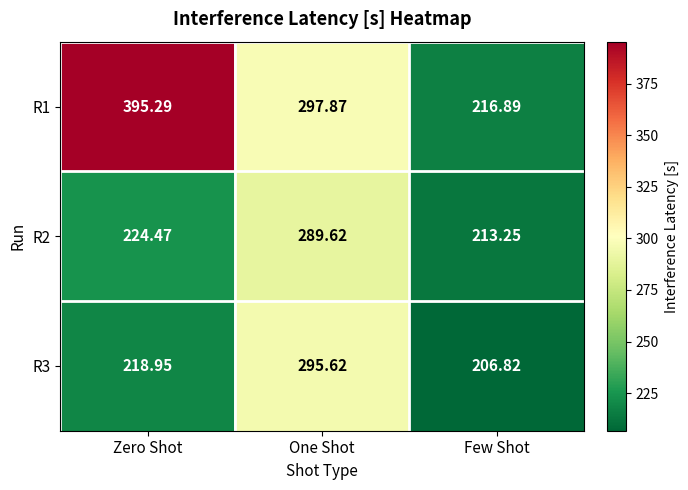

At which label does R2 first exceed 224?

Zero Shot